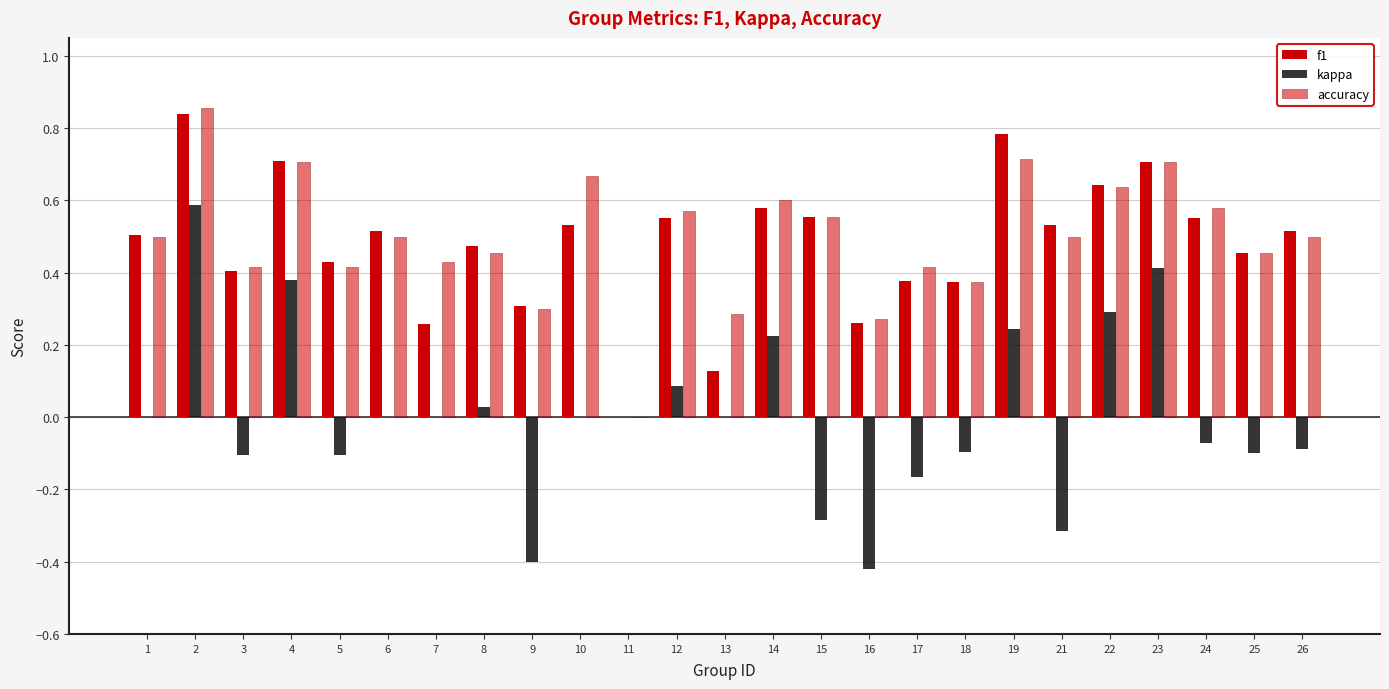

Where is kappa nearest to the value 0?

1